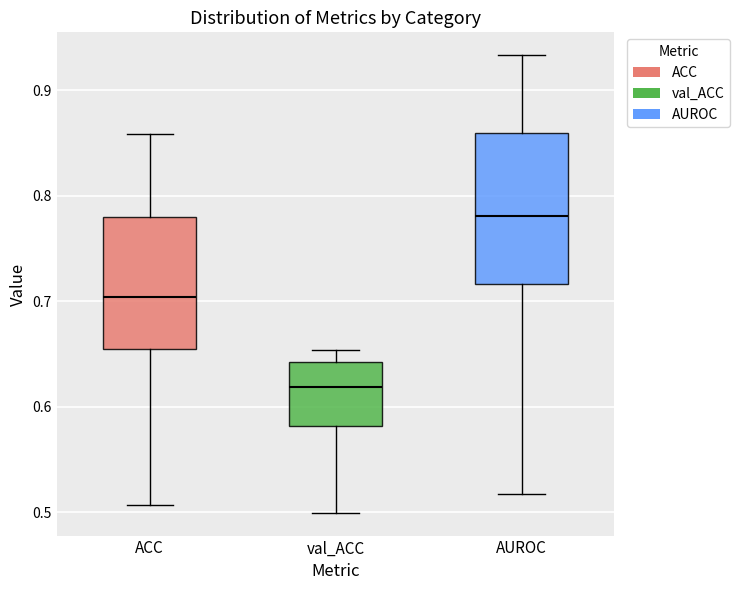

Which box has the lowest median line?

val_ACC